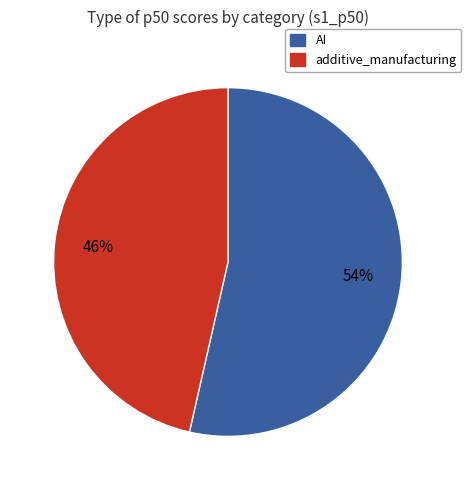

Does any single category account for the majority?

Yes